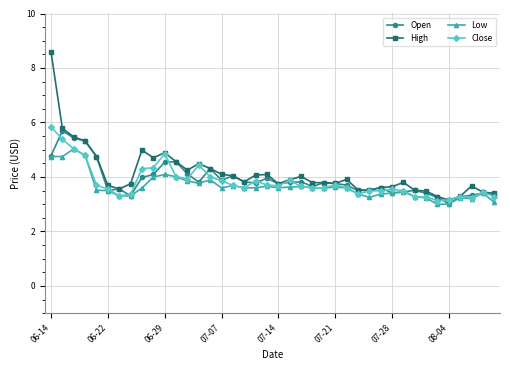

What is the maximum value for High?

8.6